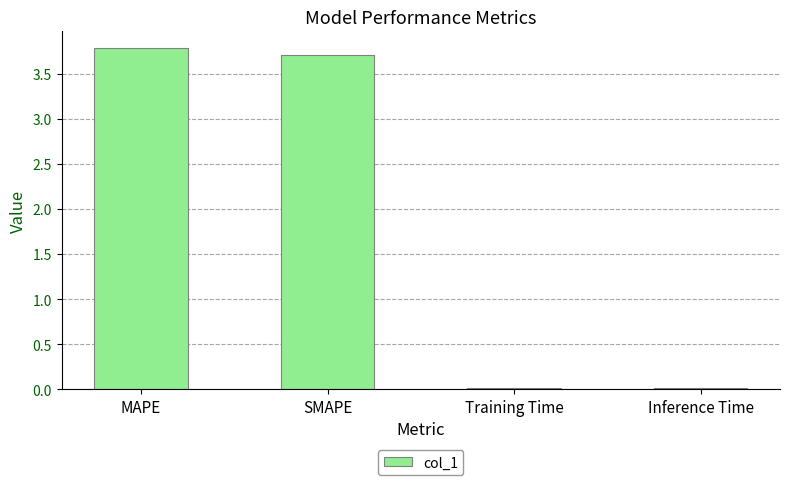

What is the maximum value shown in the chart?

3.8